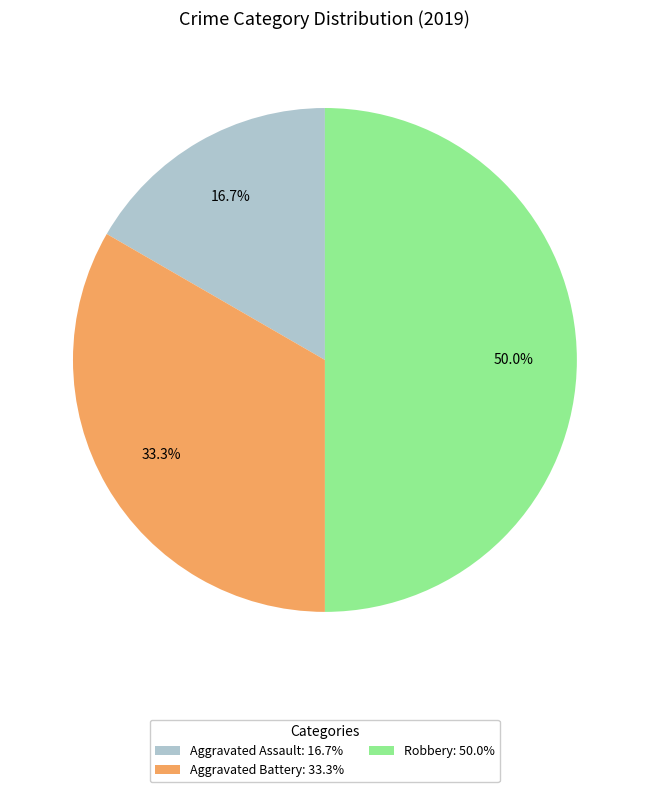

Count the number of slices in the pie.

3